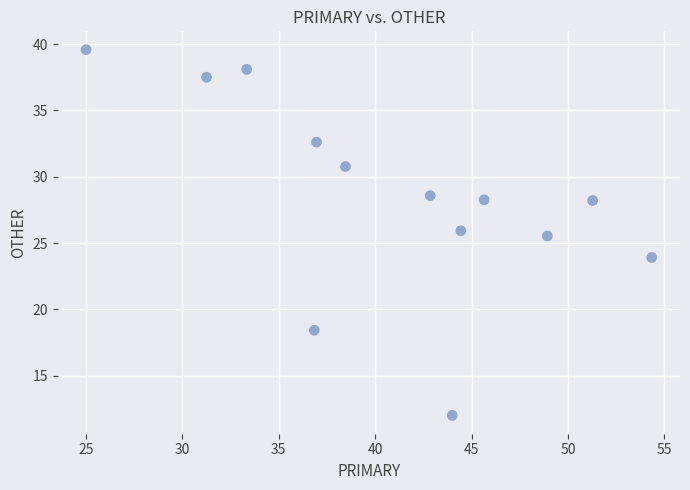

What is the range of X values (max minus min)?

29.3